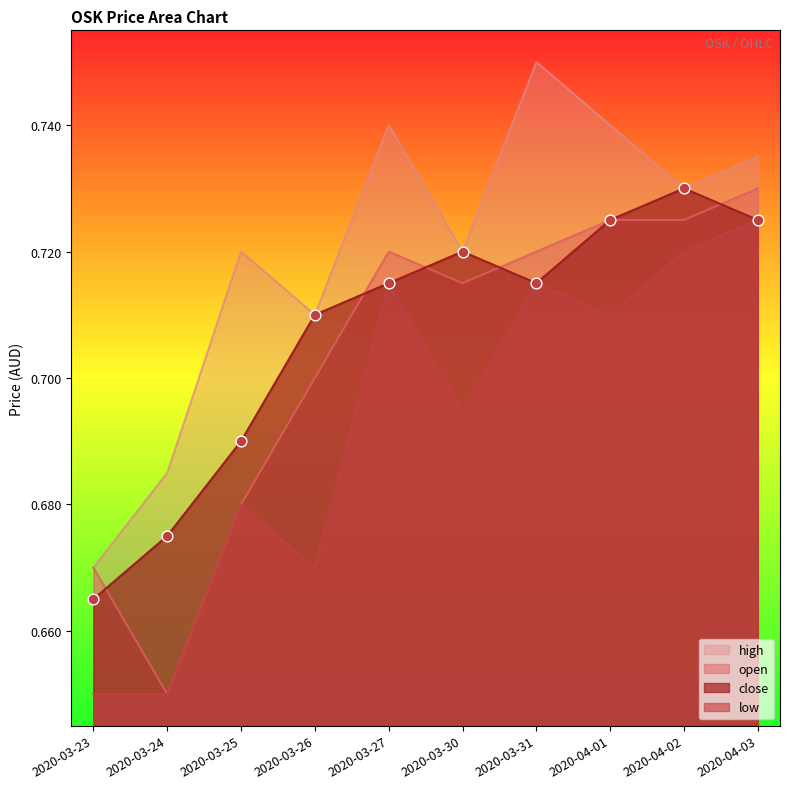

At which category is the sum across all series the highest?

2020-04-03